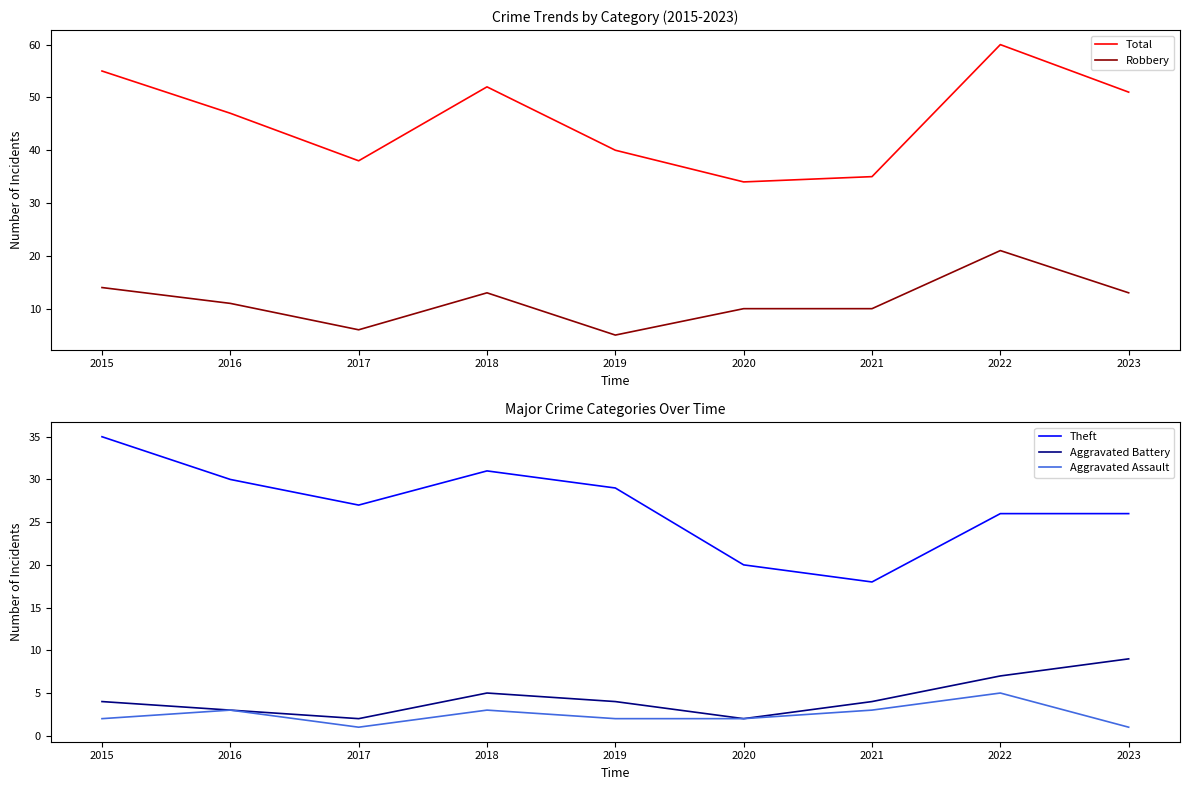

What is the sum of the Total values at 2017 and 2018?

90